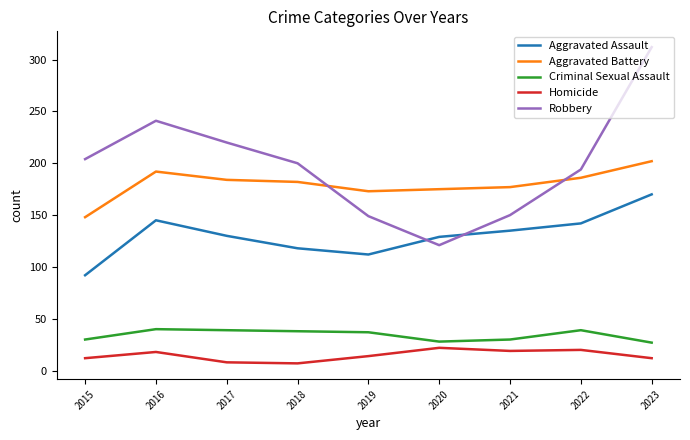

How many lines are shown in the chart?

5